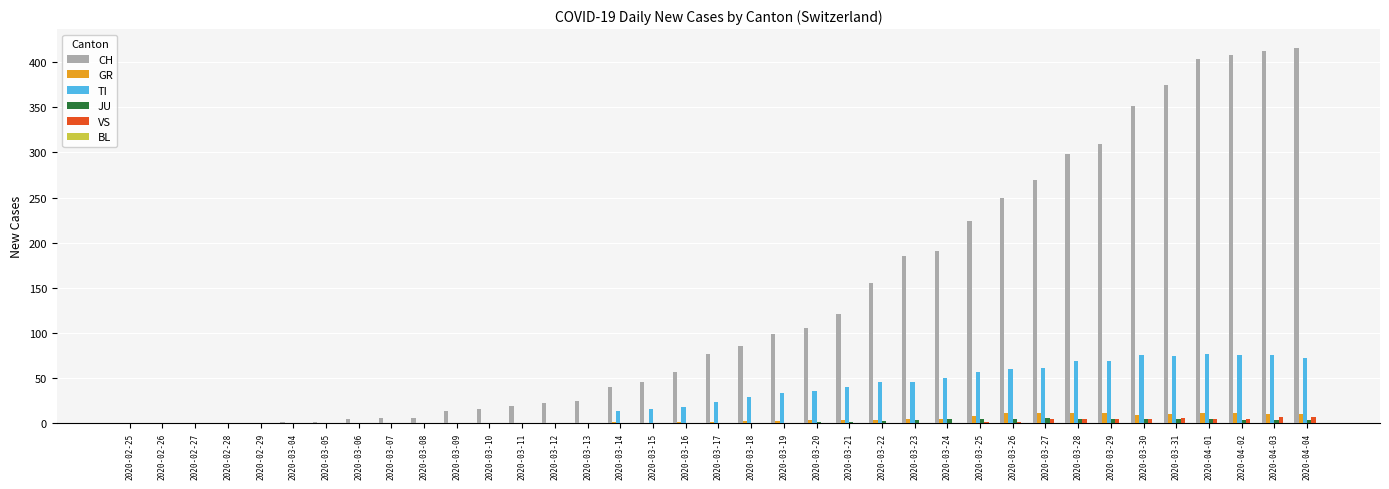

Between 2020-03-10 and 2020-03-28, which series saw the biggest shift?

CH